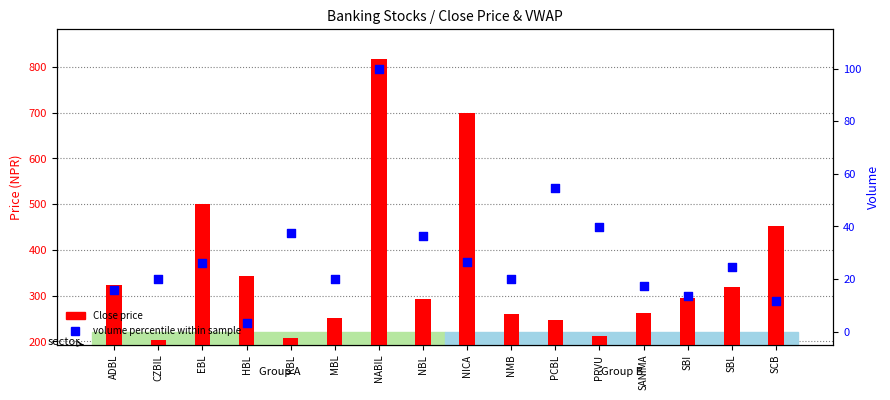

What are all the series names shown in the legend?

Close price, volume percentile within sample